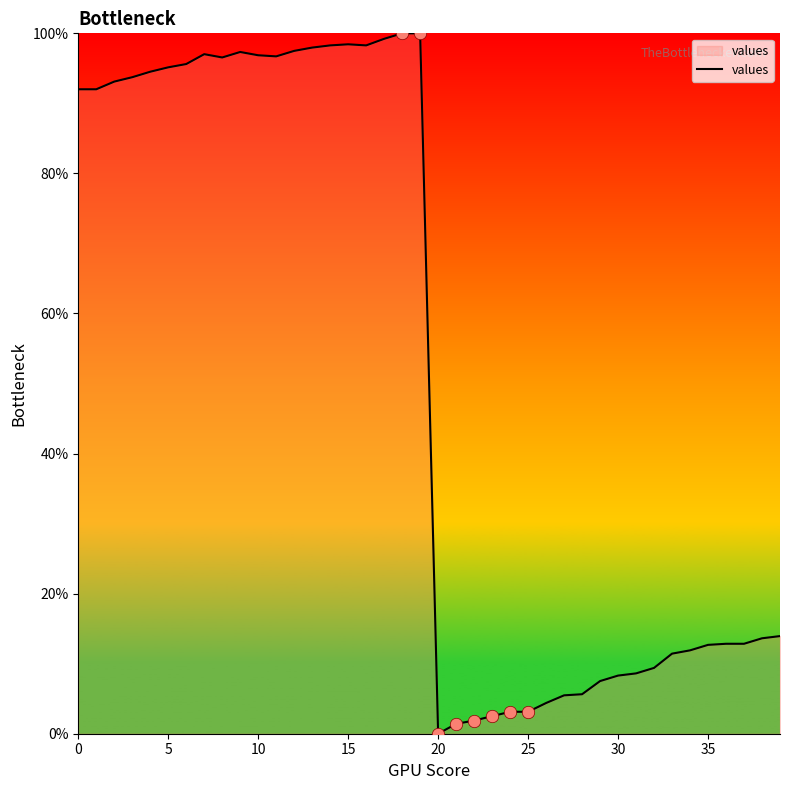

What is the greatest value displayed?

100.0